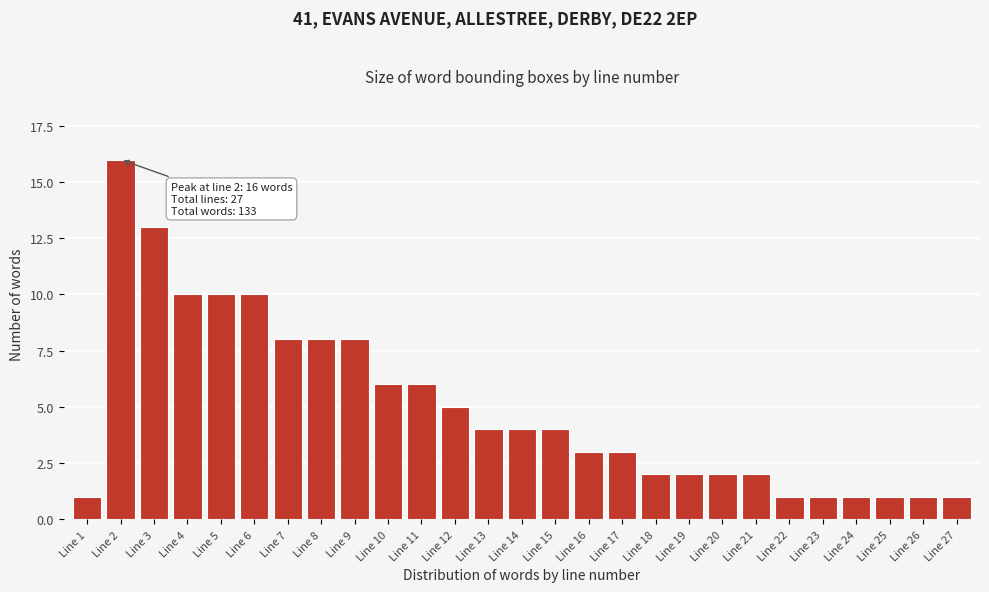

Reading left to right, extract all data points from this chart.

1	16	13	10	10	10	8	8	8	6	6	5	4	4	4	3	3	2	2	2	2	1	1	1	1	1	1